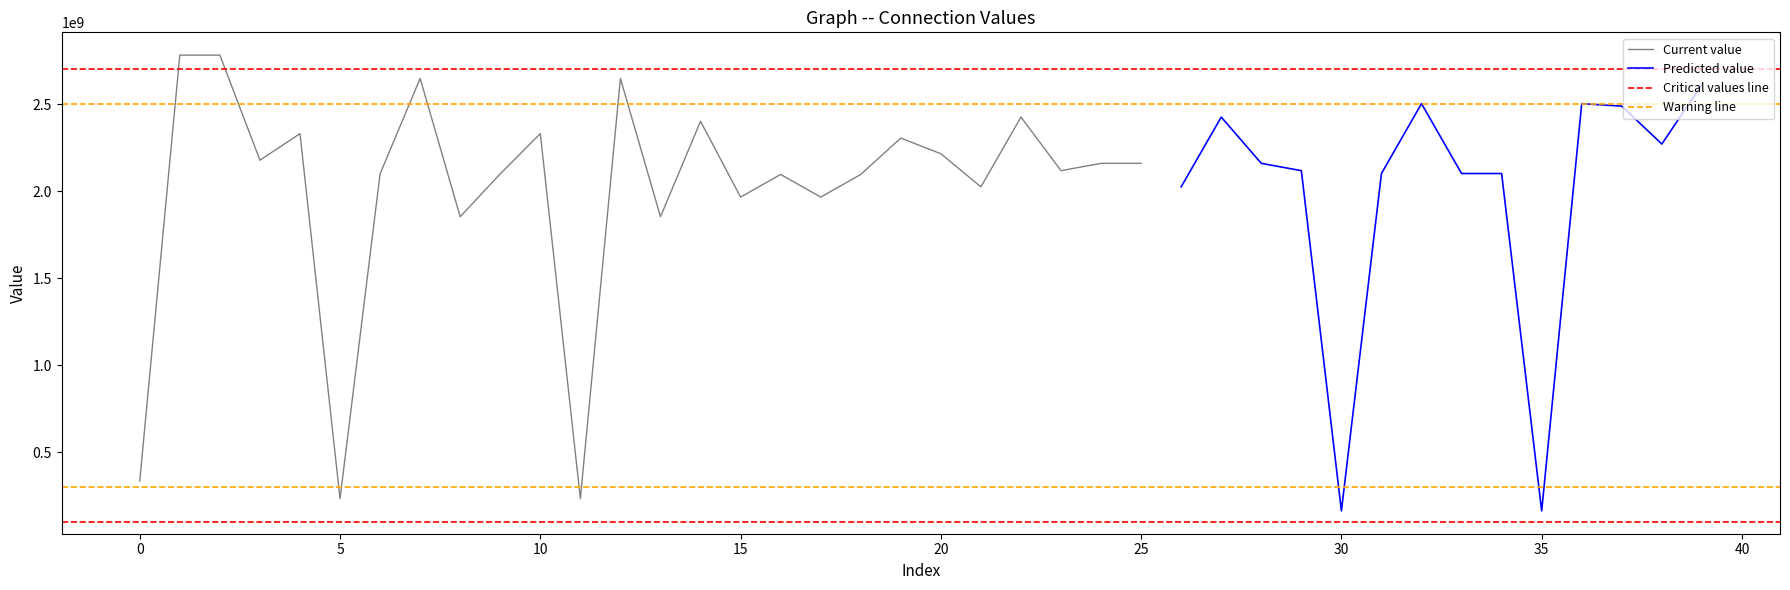

After their last crossing, which series has the higher values: Predicted value or Current value?

Predicted value